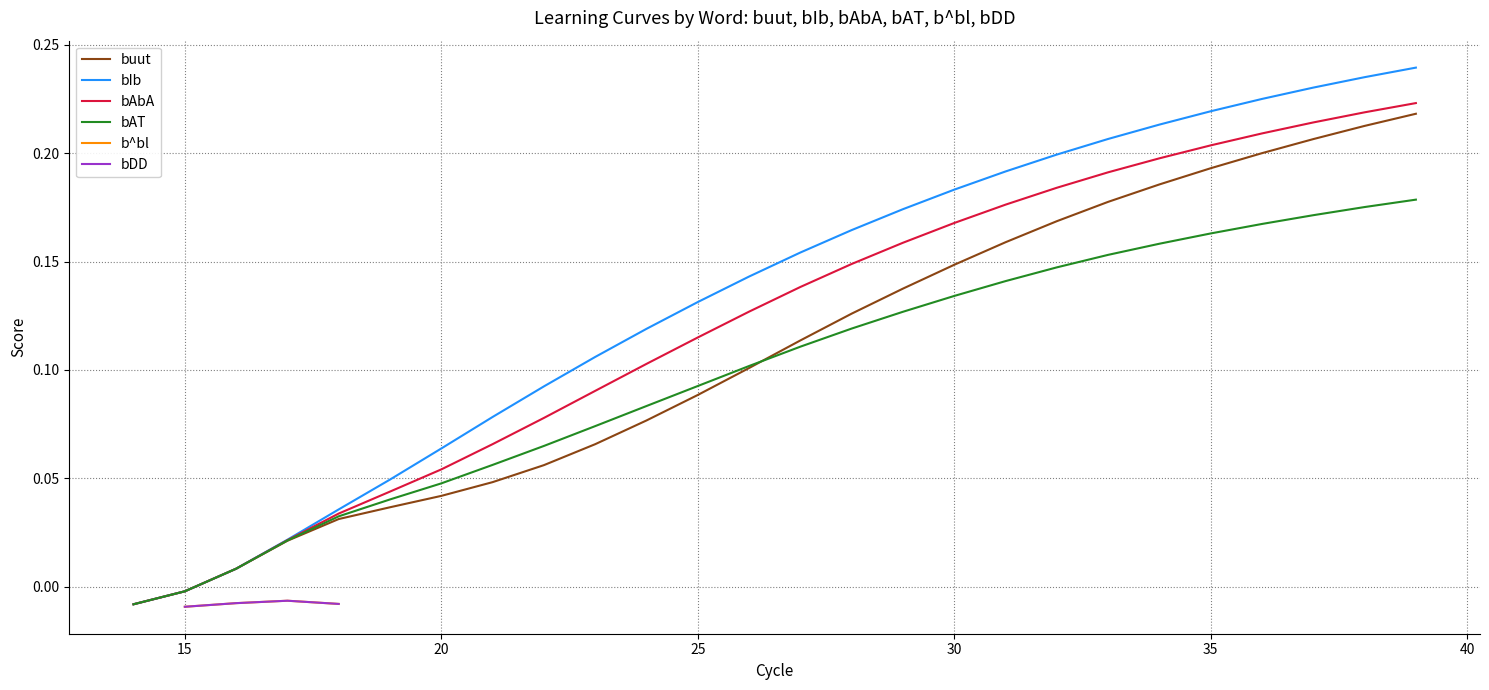

Is it true that buut equals -0.0 at 15?

True